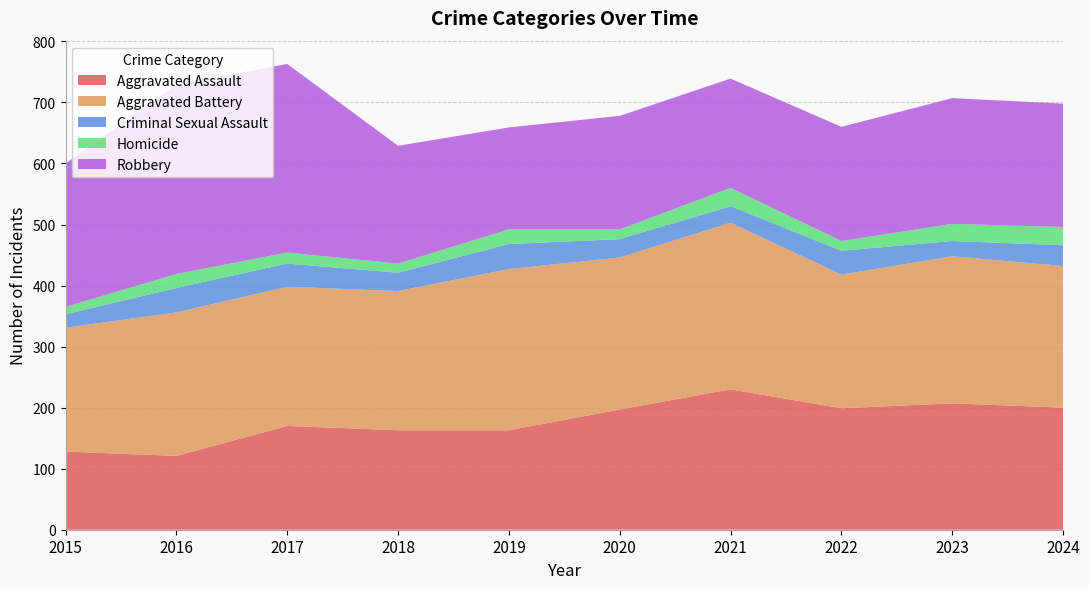

Reading left to right, list all the values displayed in this chart.

Aggravated Assault: 2015=128	2016=121	2017=170	2018=163	2019=163	2020=197	2021=230	2022=199	2023=207	2024=200
Aggravated Battery: 2015=203	2016=235	2017=228	2018=228	2019=264	2020=249	2021=273	2022=219	2023=241	2024=232
Criminal Sexual Assault: 2015=22	2016=40	2017=38	2018=30	2019=41	2020=30	2021=27	2022=39	2023=25	2024=34
Homicide: 2015=12	2016=23	2017=18	2018=15	2019=24	2020=16	2021=30	2022=16	2023=28	2024=30
Robbery: 2015=235	2016=310	2017=309	2018=193	2019=167	2020=186	2021=179	2022=187	2023=206	2024=202